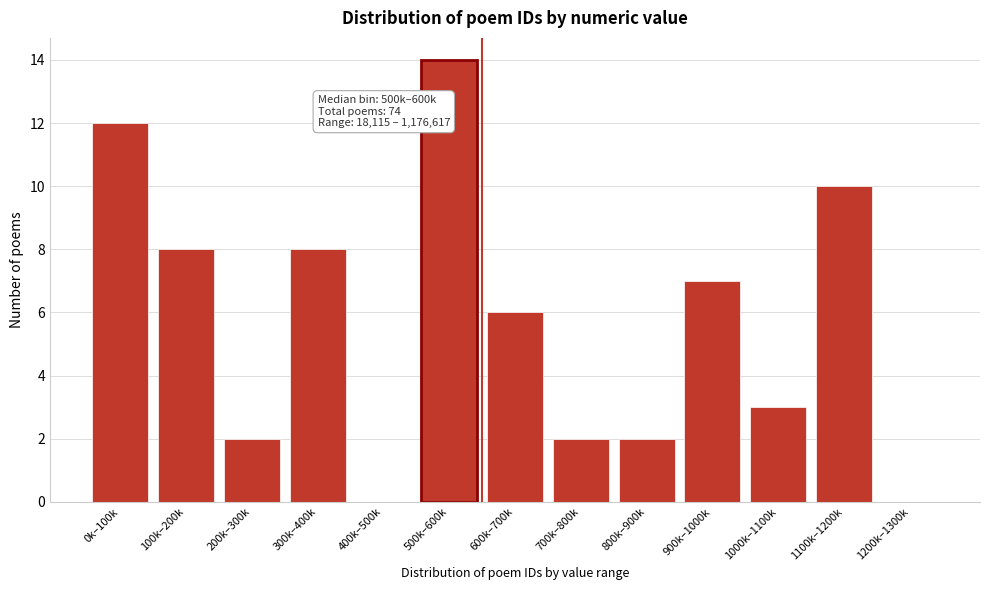

Reading right to left, list all the values displayed in this chart.

1200k–1300k=0	1100k–1200k=10	1000k–1100k=3	900k–1000k=7	800k–900k=2	700k–800k=2	600k–700k=6	500k–600k=14	400k–500k=0	300k–400k=8	200k–300k=2	100k–200k=8	0k–100k=12